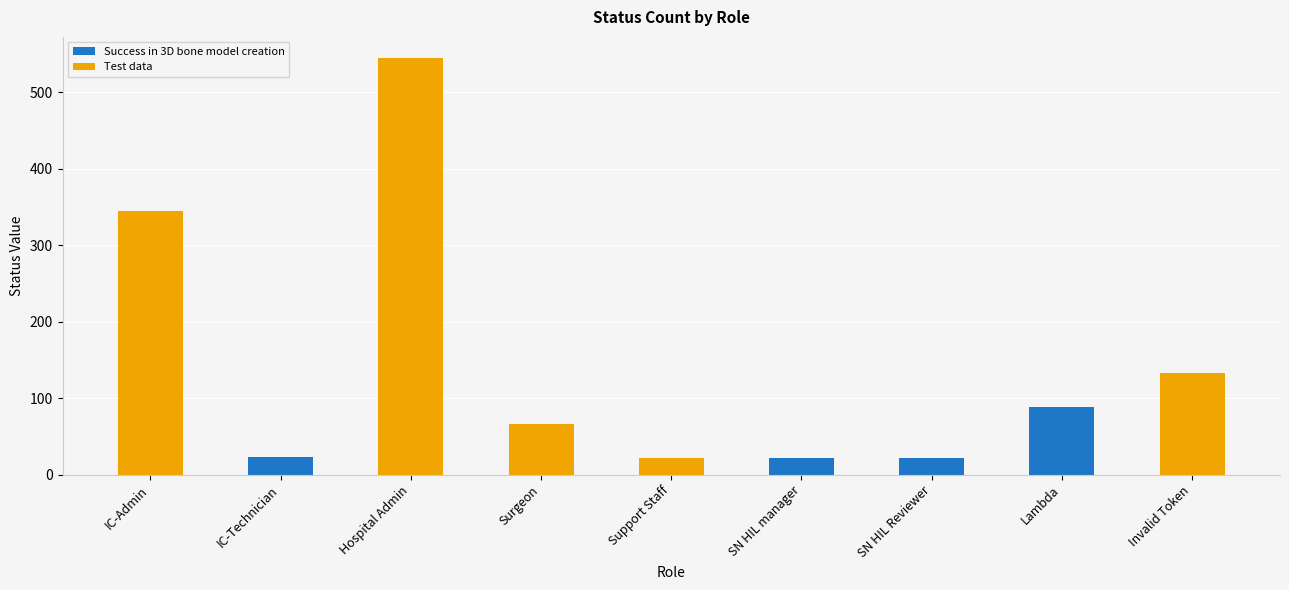

True or false: Success in 3D bone model creation has a value of 0 at Support Staff.

True